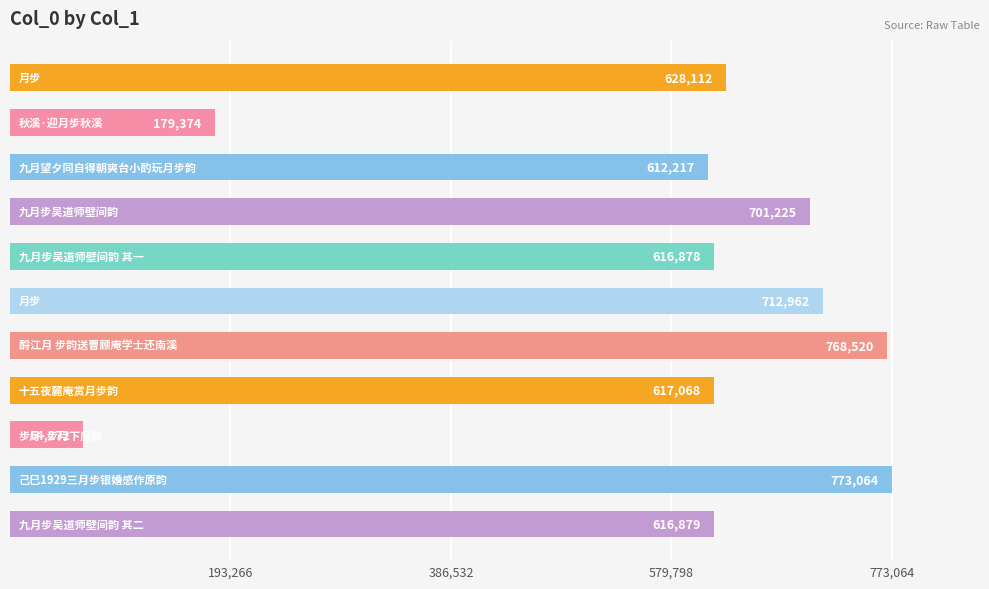

What is the minimum value shown in the chart?

64272